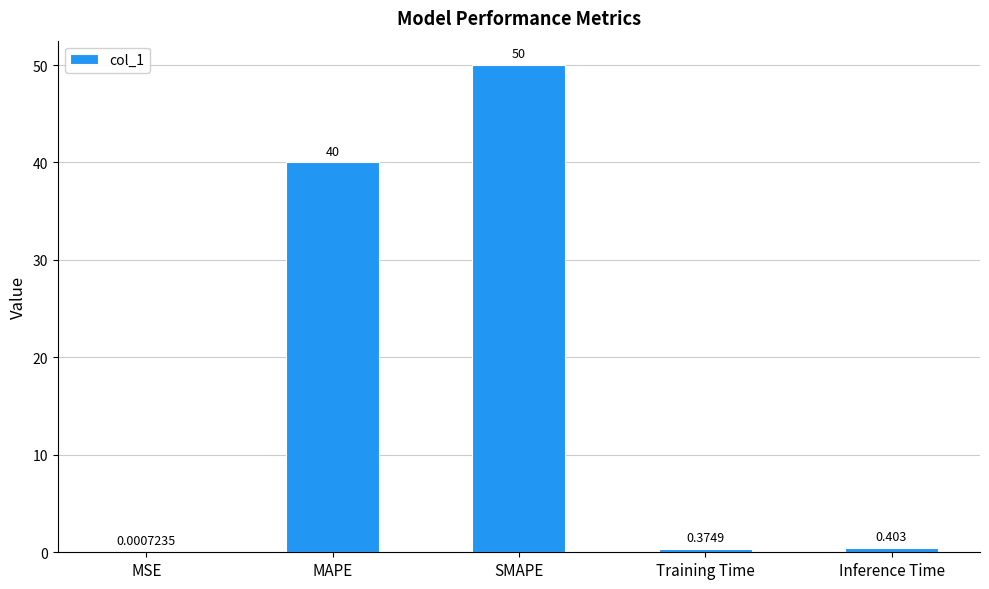

Which has a higher value, MAPE or Training Time?

MAPE